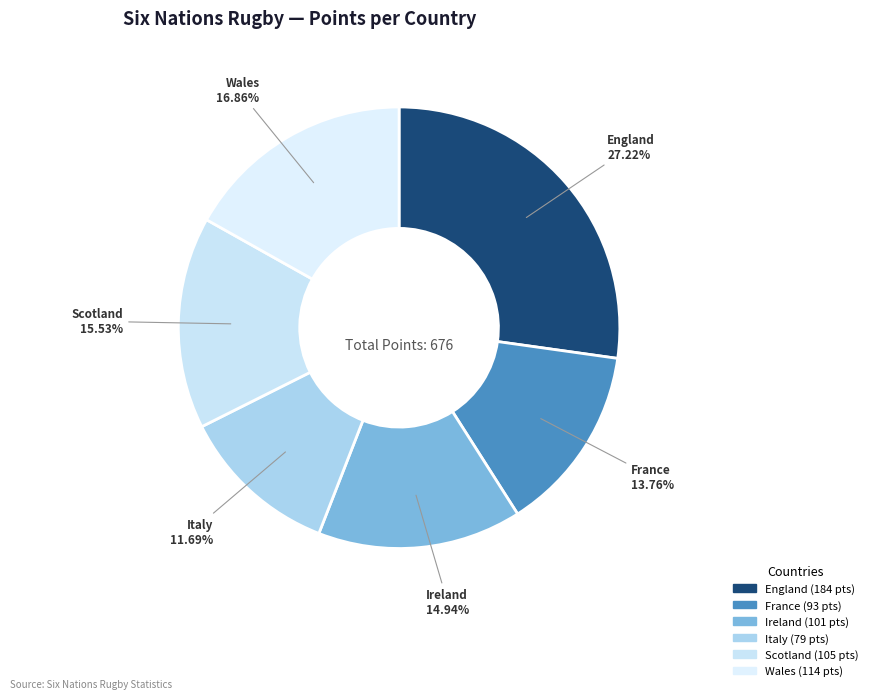

Which slice is the smallest?

Italy